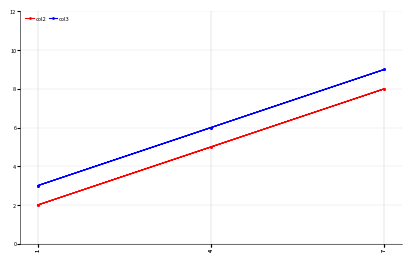

Which series has the largest total across all categories?

col3